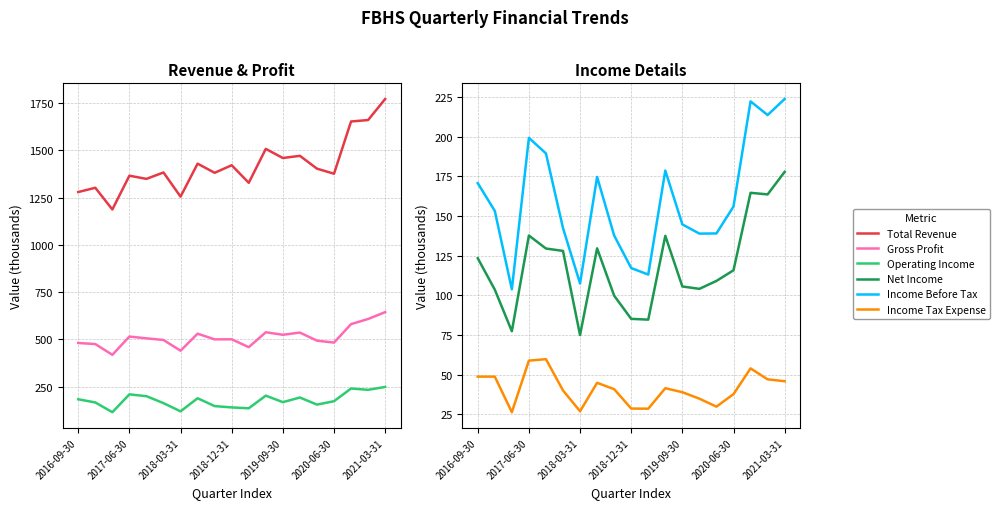

True or false: Gross Profit and Income Before Tax cross at least once.

False